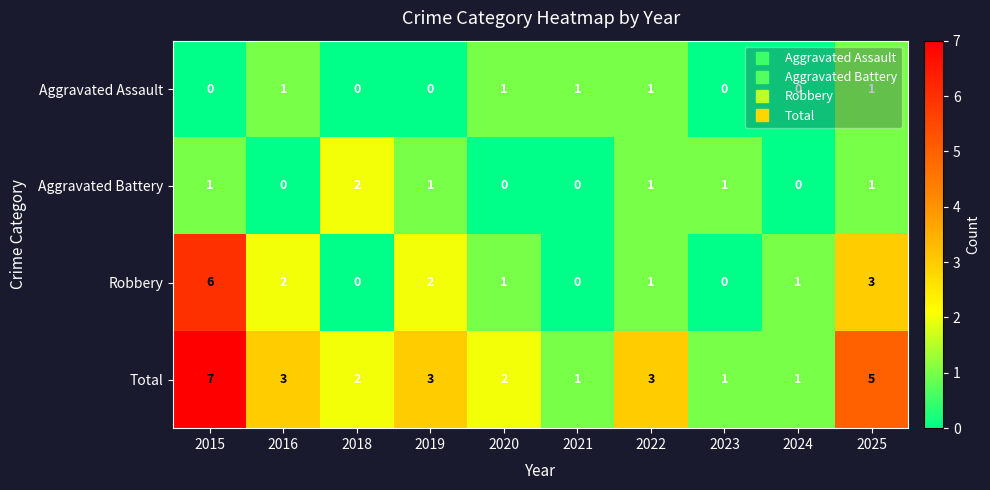

Rank the series by their maximum value, from lowest to highest.

Aggravated Assault, Aggravated Battery, Robbery, Total